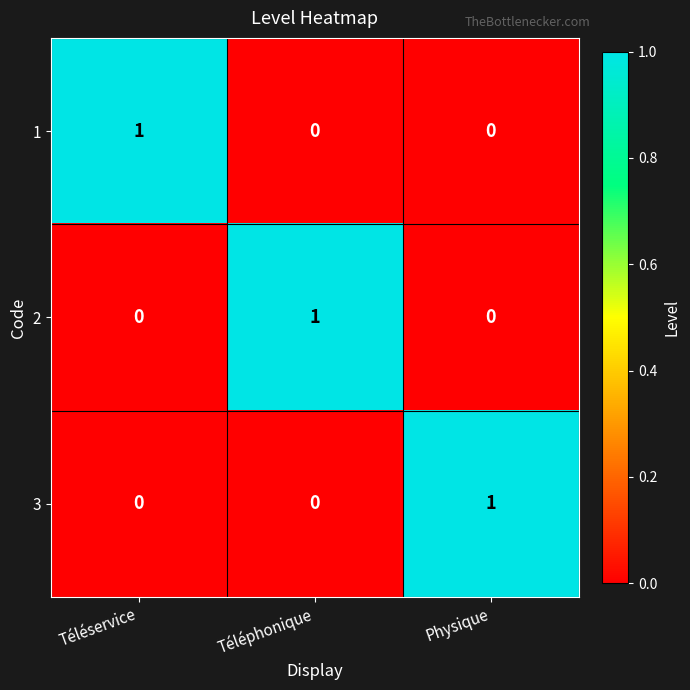

At how many categories does at least one series exceed 0?

3